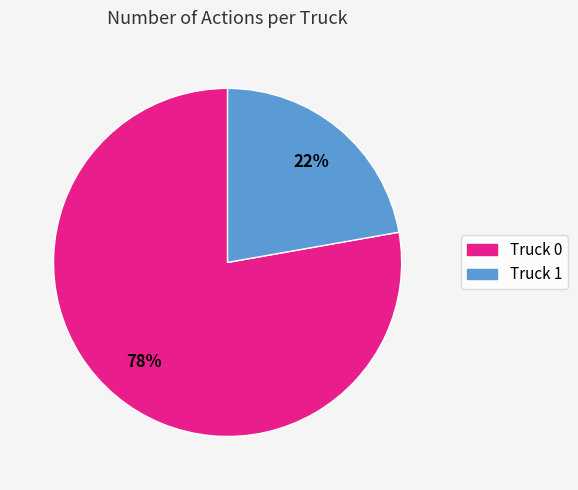

What is the ratio of the value at Truck 0 to the value at Truck 1?

3.5